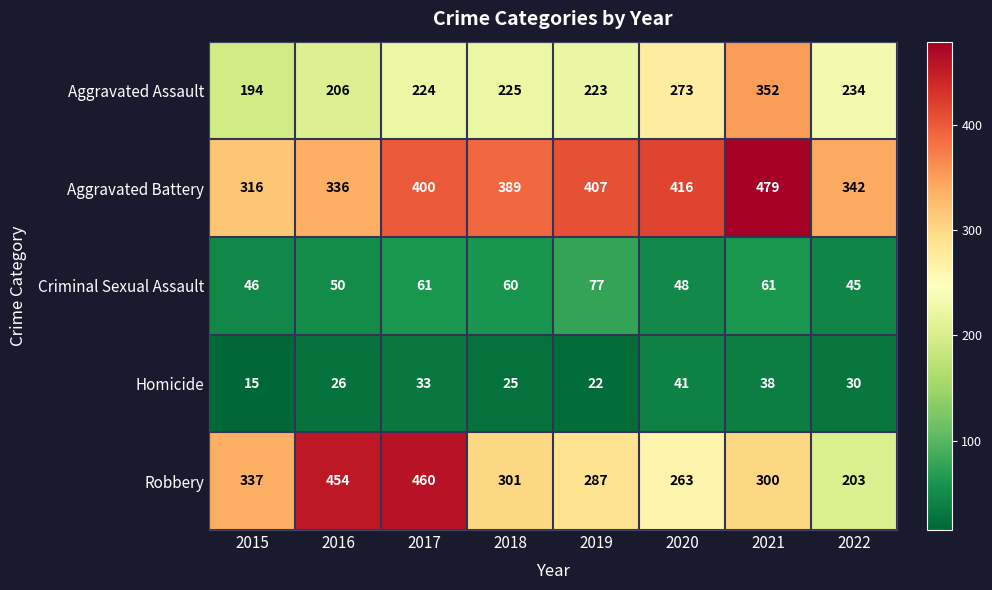

Which series has the largest total across all categories?

Aggravated Battery